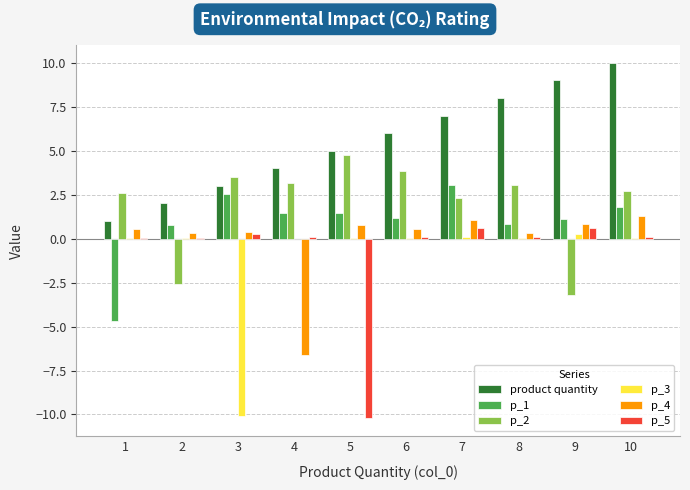

How many series are shown in this chart?

6